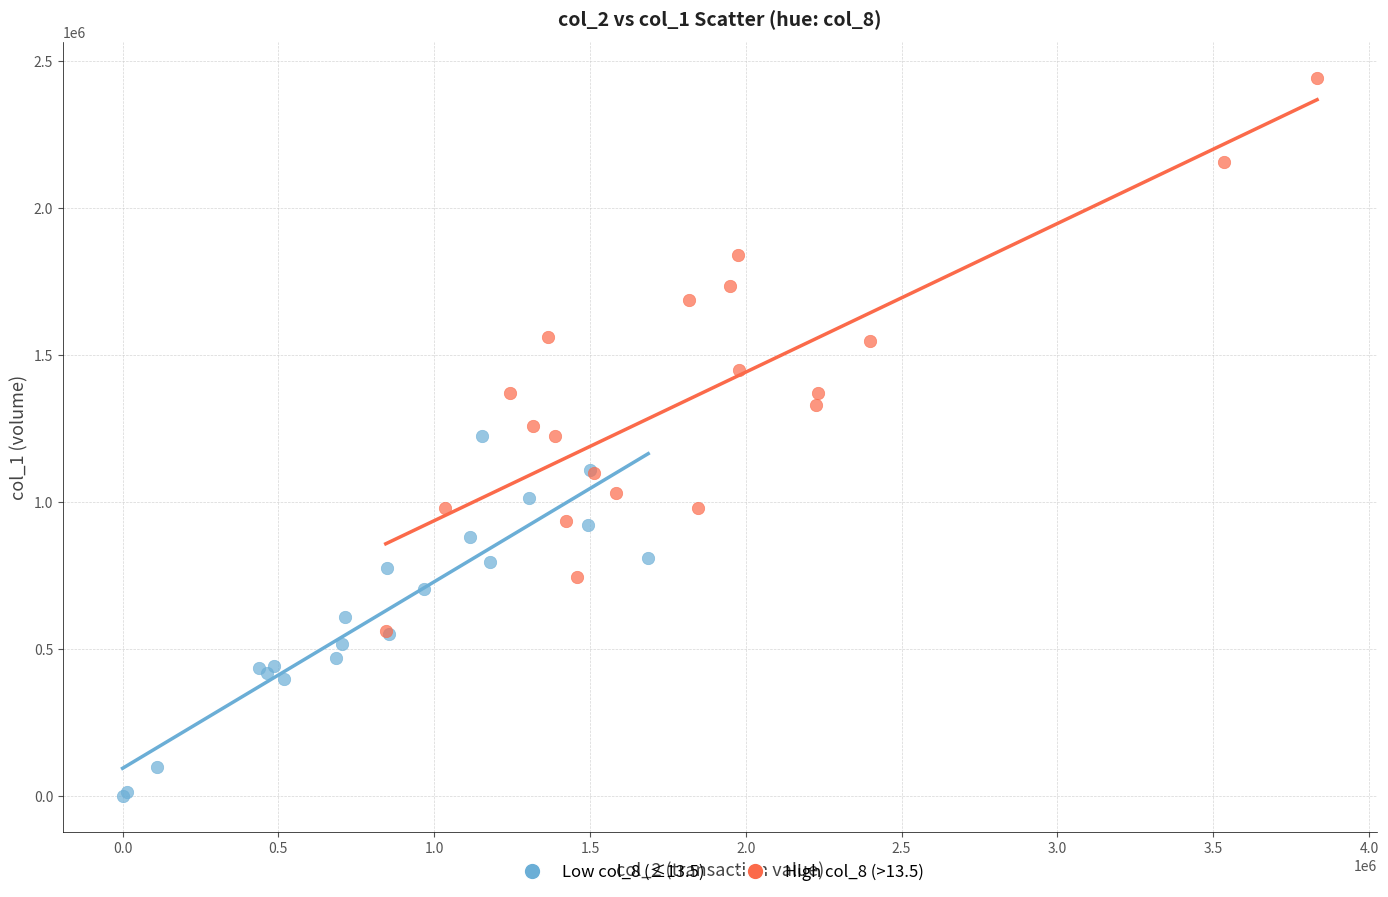

What are all the series names shown in the legend?

Low col_8 (≤13.5), High col_8 (>13.5)